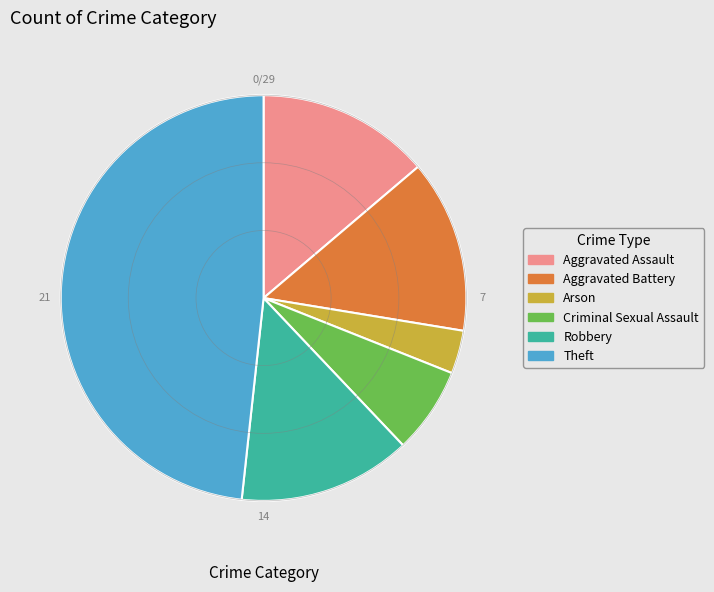

Does Arson represent more than half of the total?

No